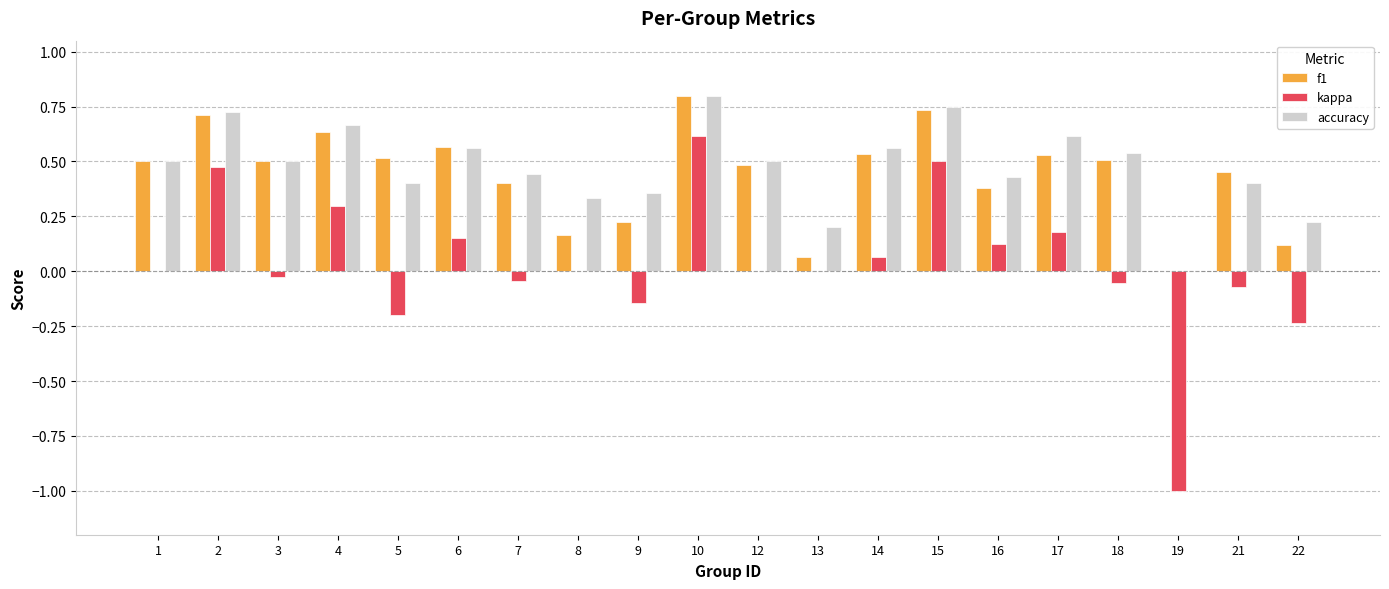

What is the sum of all f1 values?

8.8